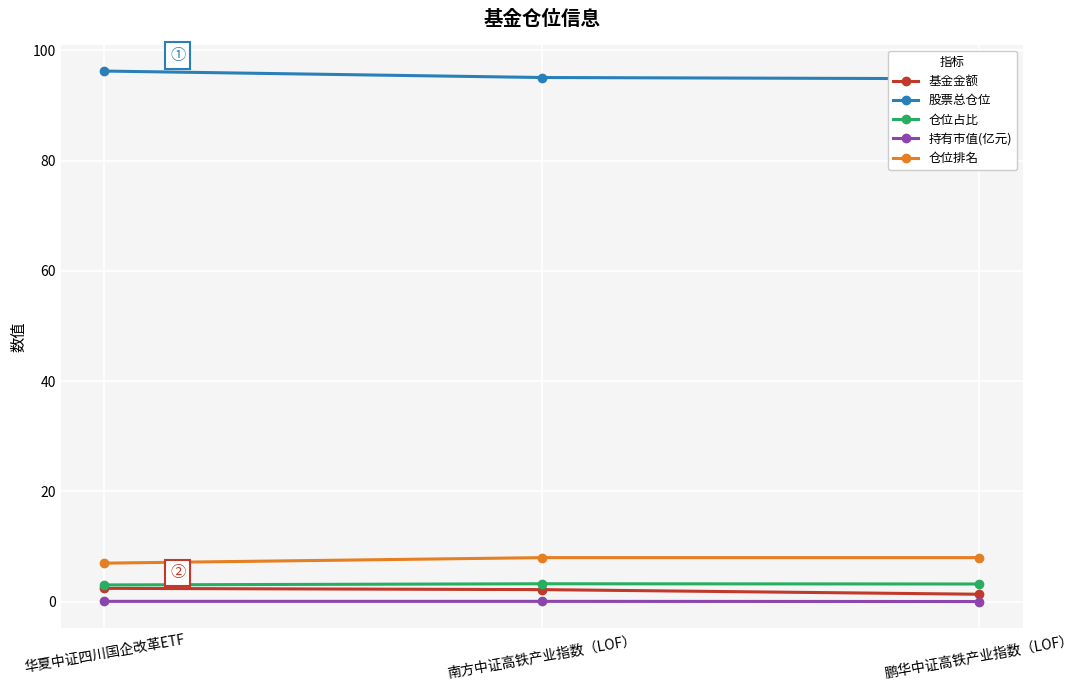

Between 鹏华中证高铁产业指数（LOF） and 华夏中证四川国企改革ETF, which is larger?

华夏中证四川国企改革ETF